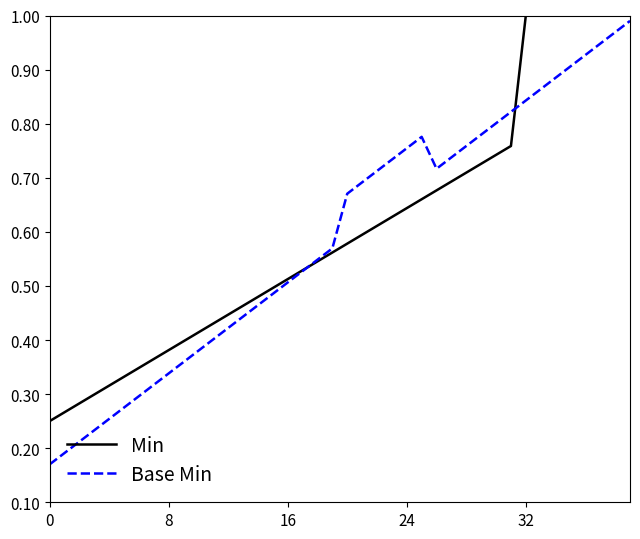

How many series are shown in this chart?

2